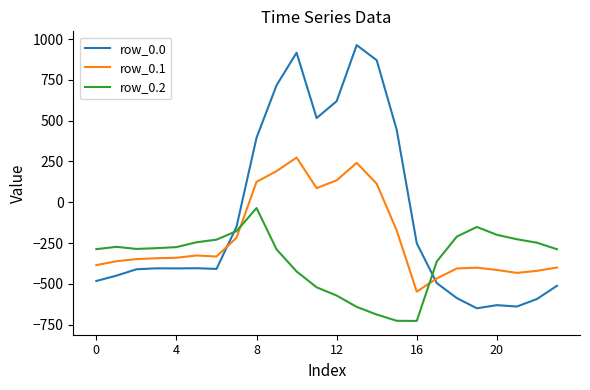

Rank the series by their average value, from lowest to highest.

row_0.2, row_0.1, row_0.0